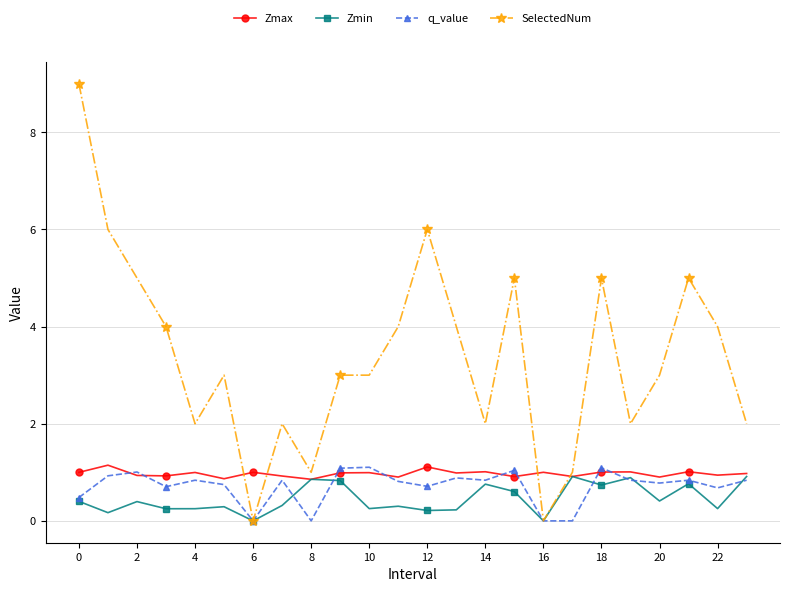

Which series has the widest spread of values?

SelectedNum